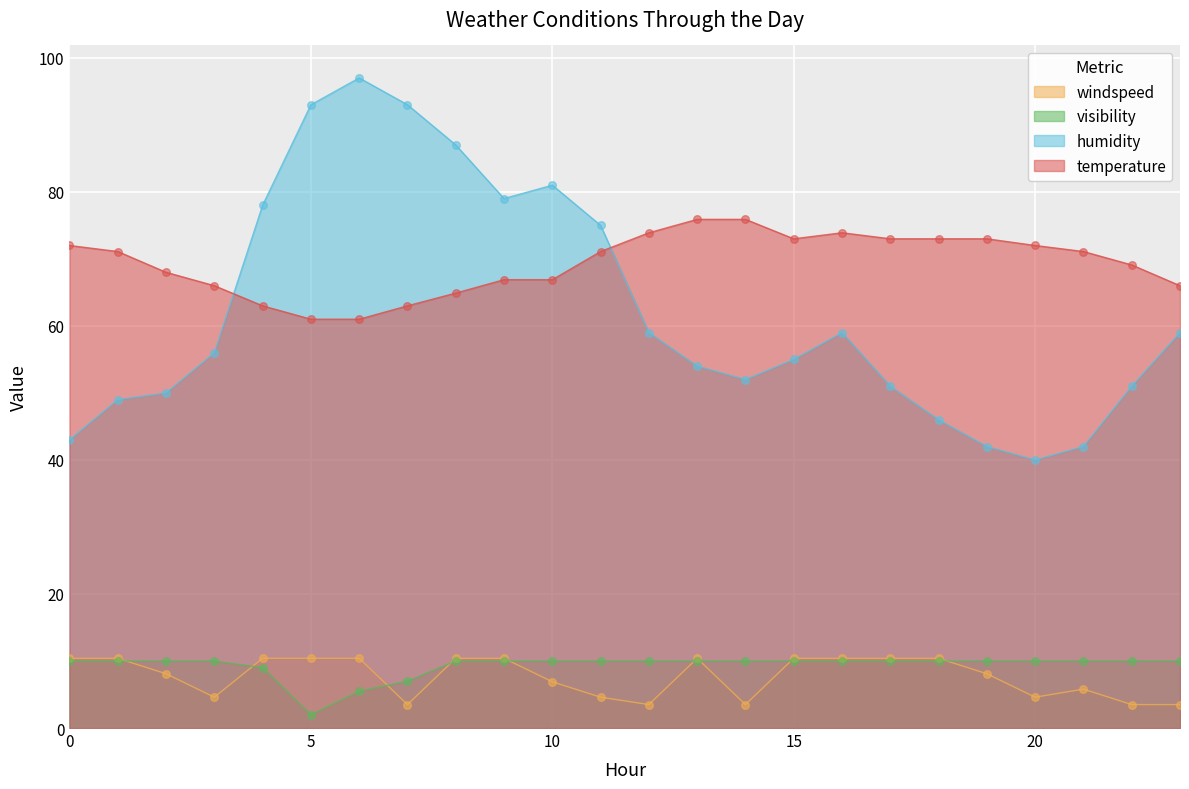

Is the value of temperature at 6 greater than the value of windspeed at 14?

Yes